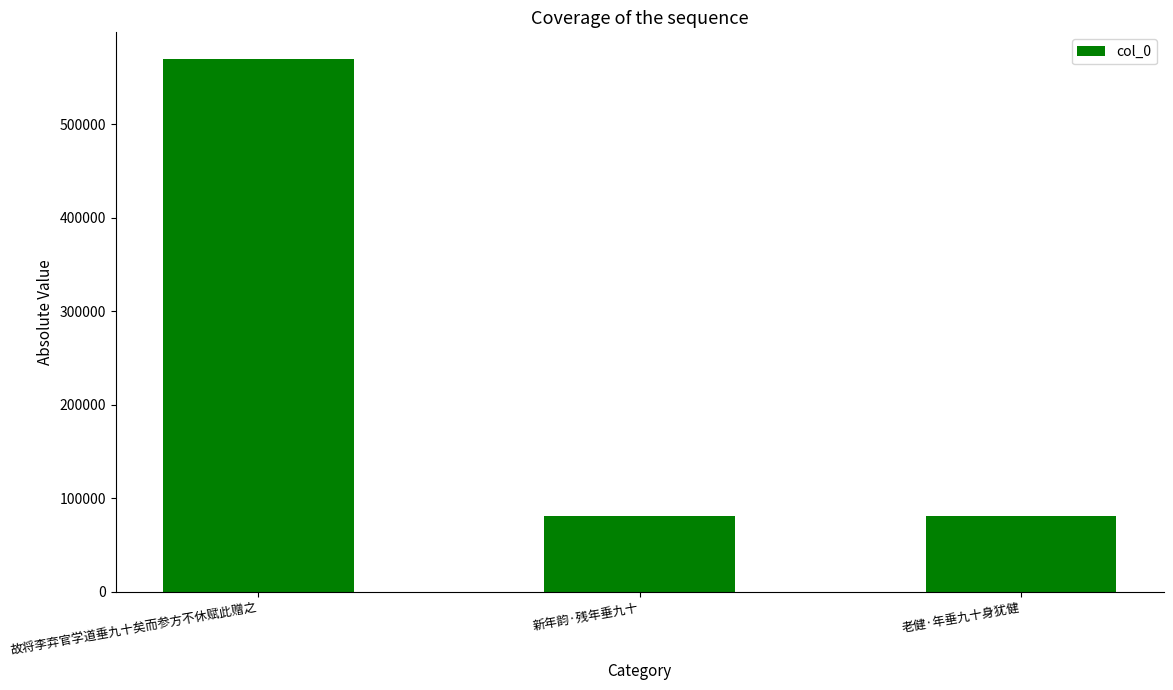

What is the greatest value displayed?

569588